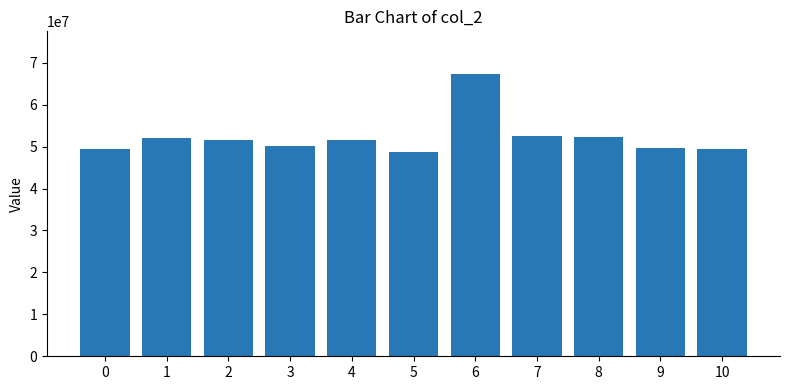

What is the average value?

52234996